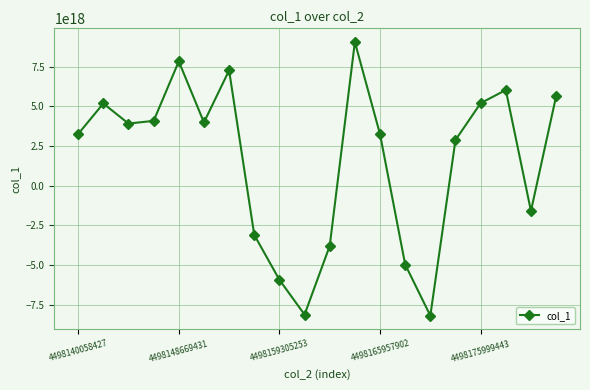

How many interior local valleys (lower than both neighbors) does the data have?

5